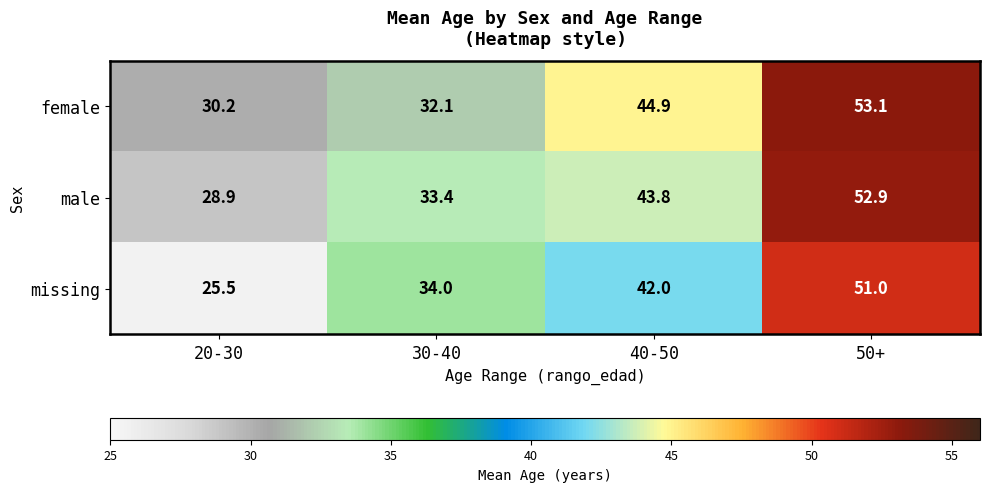

Which series has the widest spread of values?

missing